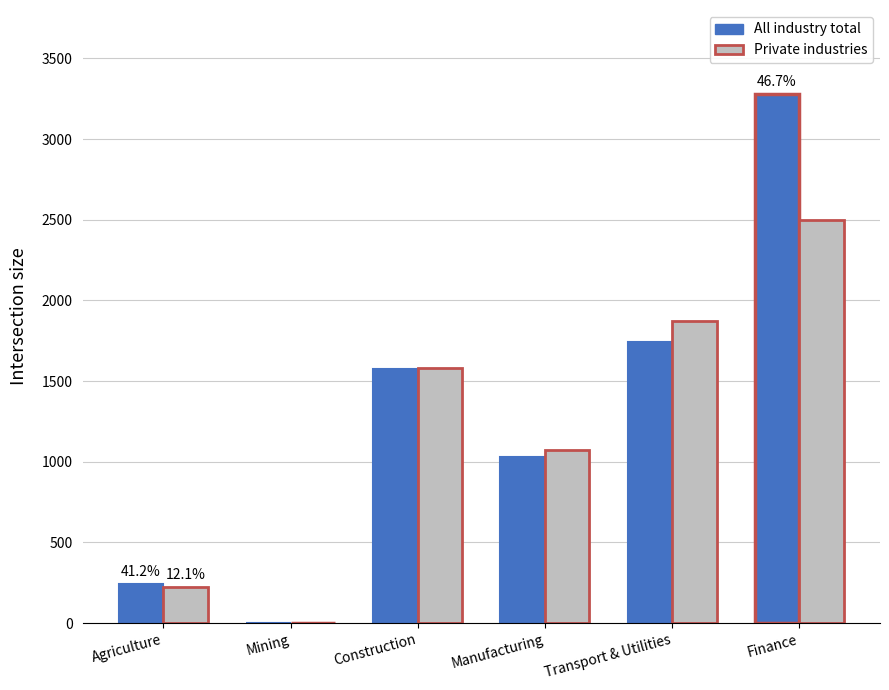

How many series are shown in this chart?

2